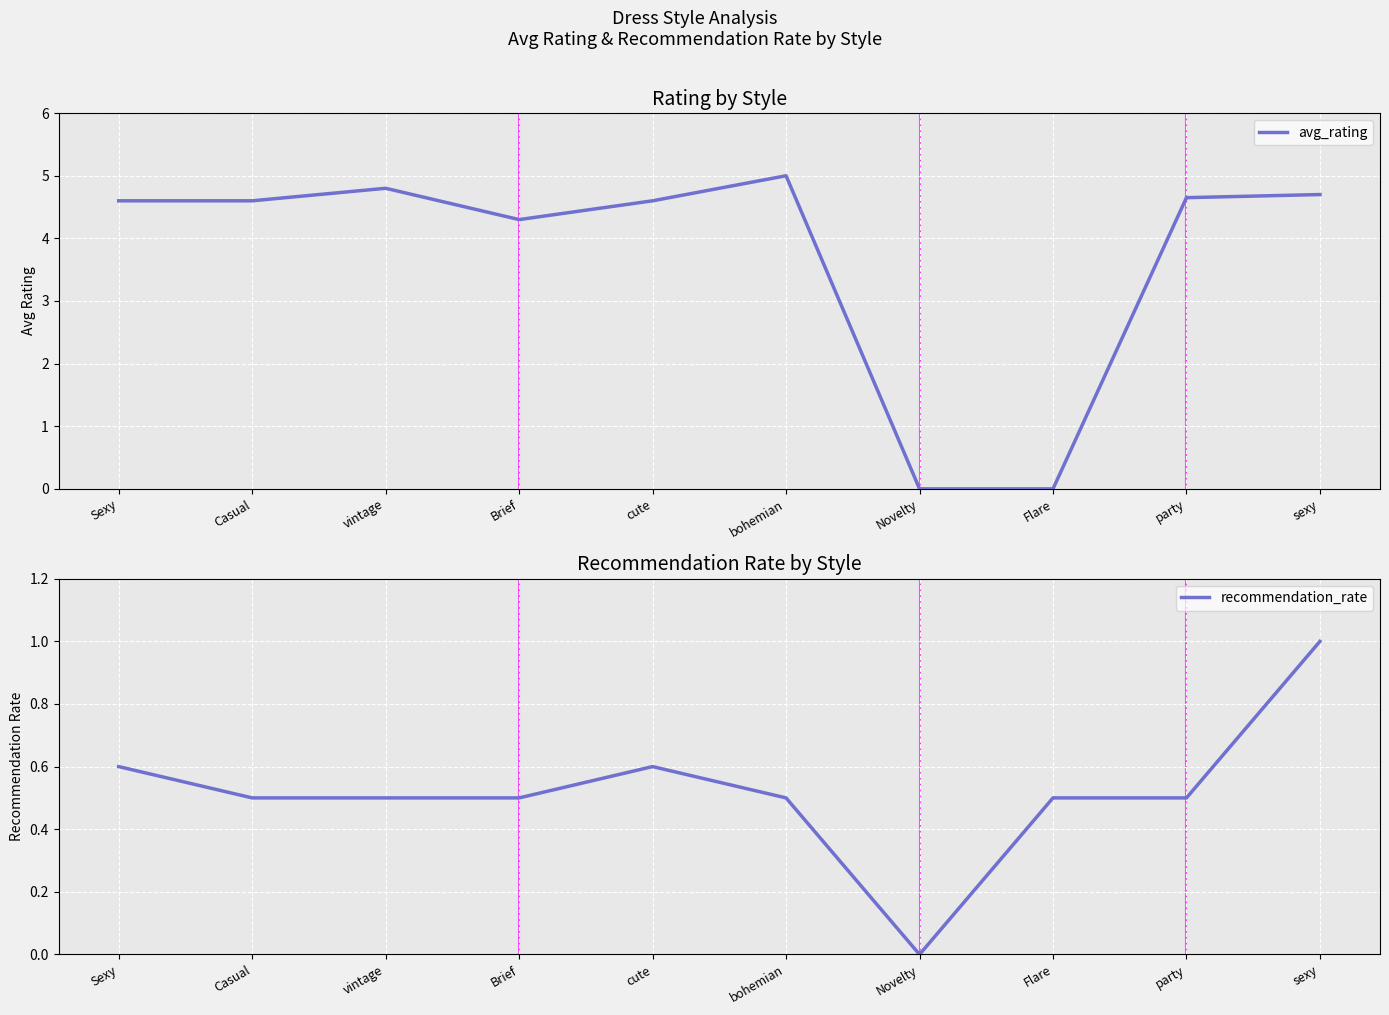

How many values in the avg_rating series are below 4?

2